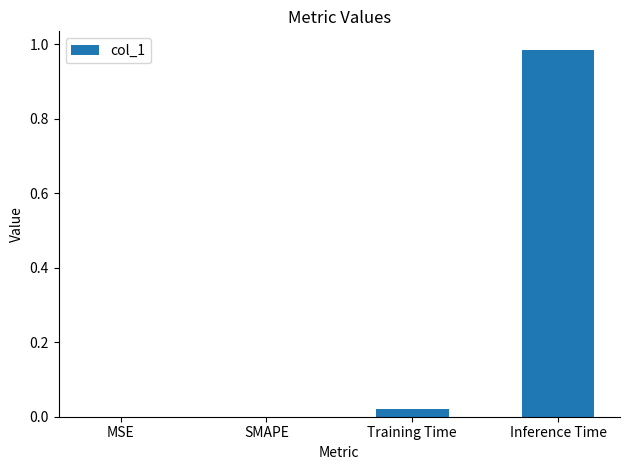

Between Inference Time and MSE, which is larger?

Inference Time